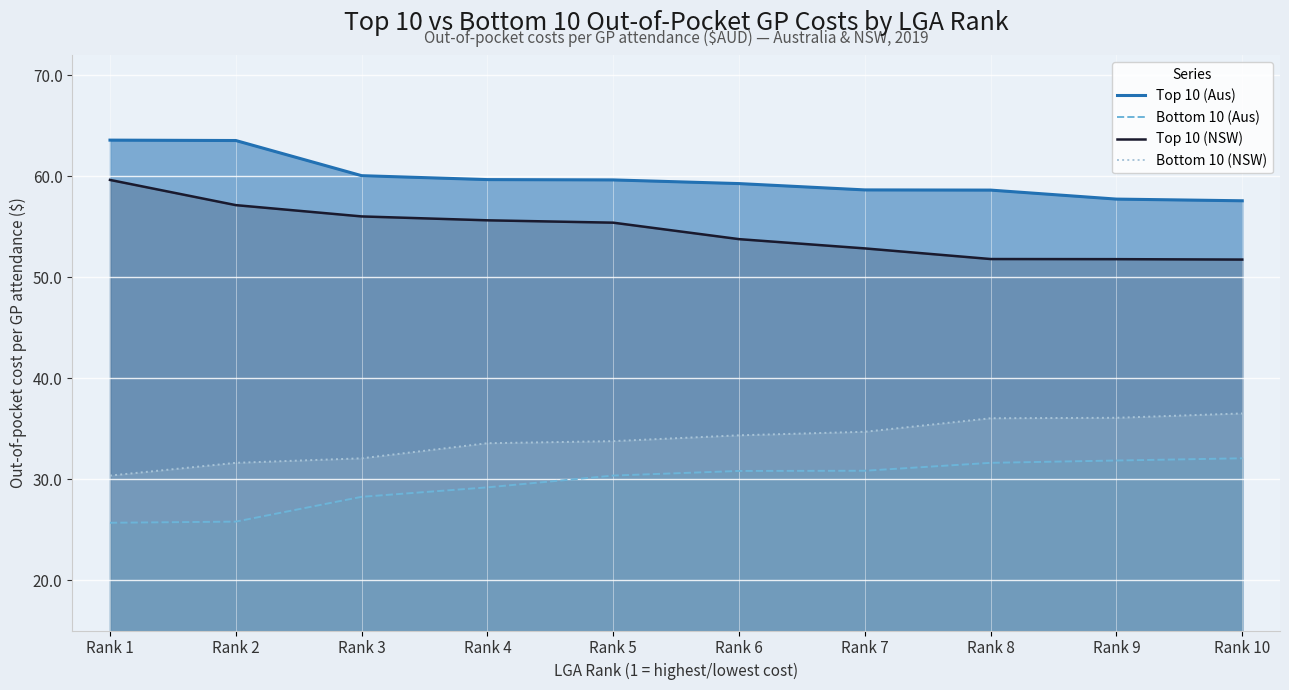

True or false: Bottom 10 (NSW) has more than 2 points higher than both neighbors.

False